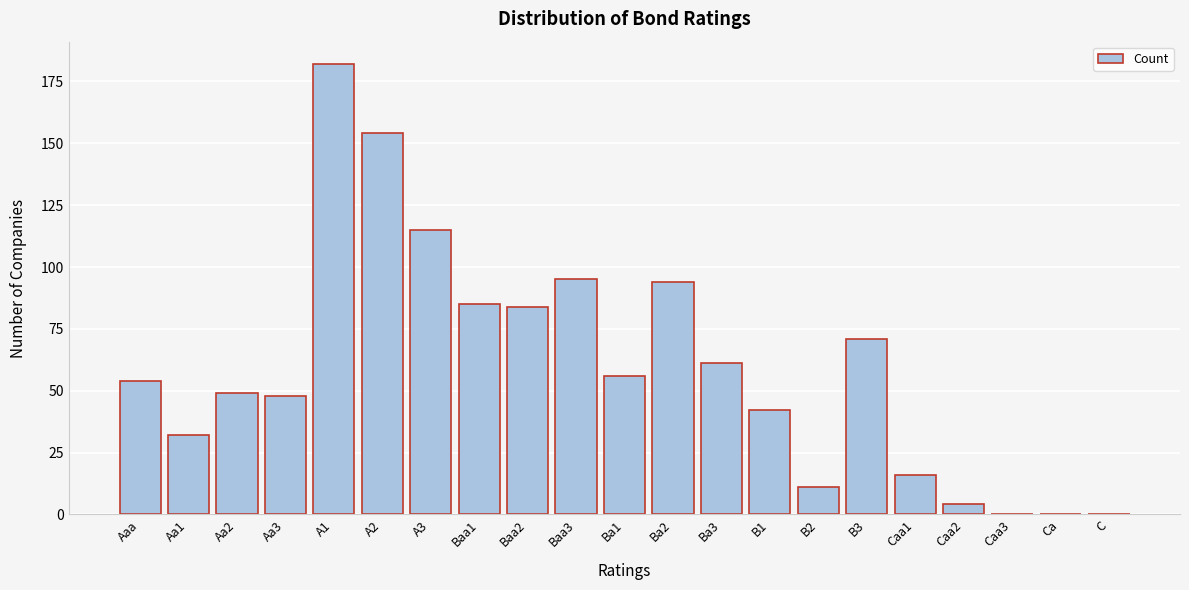

Reading left to right, transcribe all the data shown in this chart.

Aaa=54	Aa1=32	Aa2=49	Aa3=48	A1=182	A2=154	A3=115	Baa1=85	Baa2=84	Baa3=95	Ba1=56	Ba2=94	Ba3=61	B1=42	B2=11	B3=71	Caa1=16	Caa2=4	Caa3=0	Ca=0	C=0